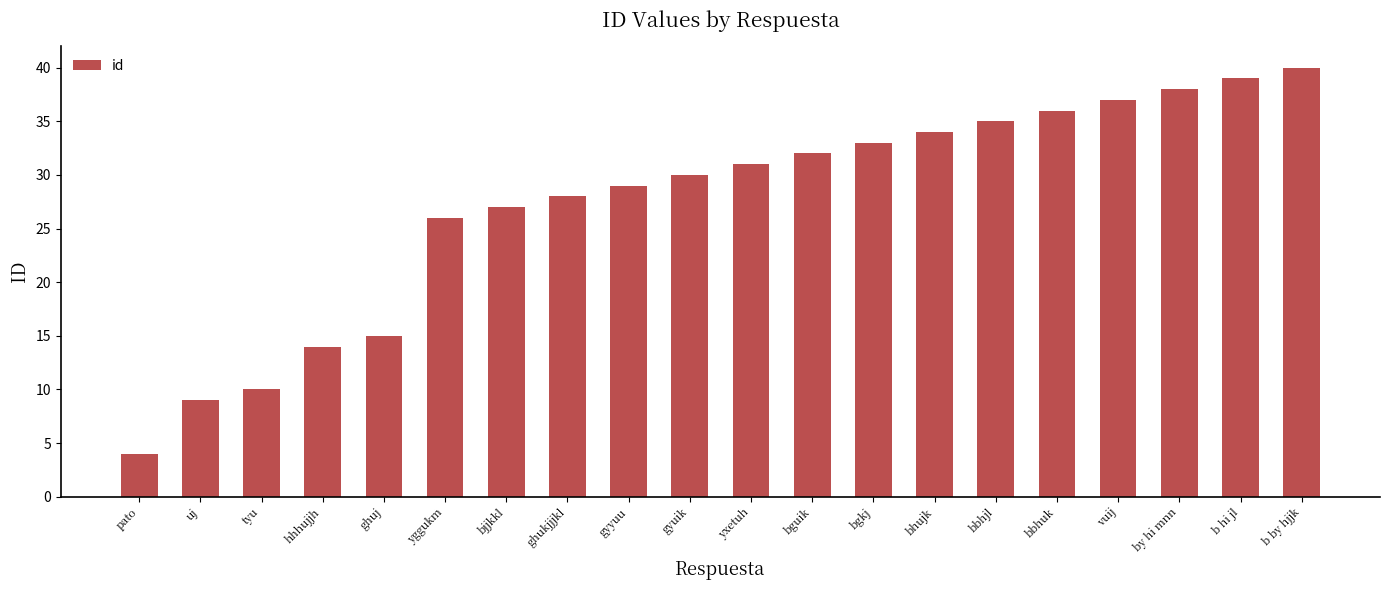

Where is the data nearest to the value 22?

yggukm